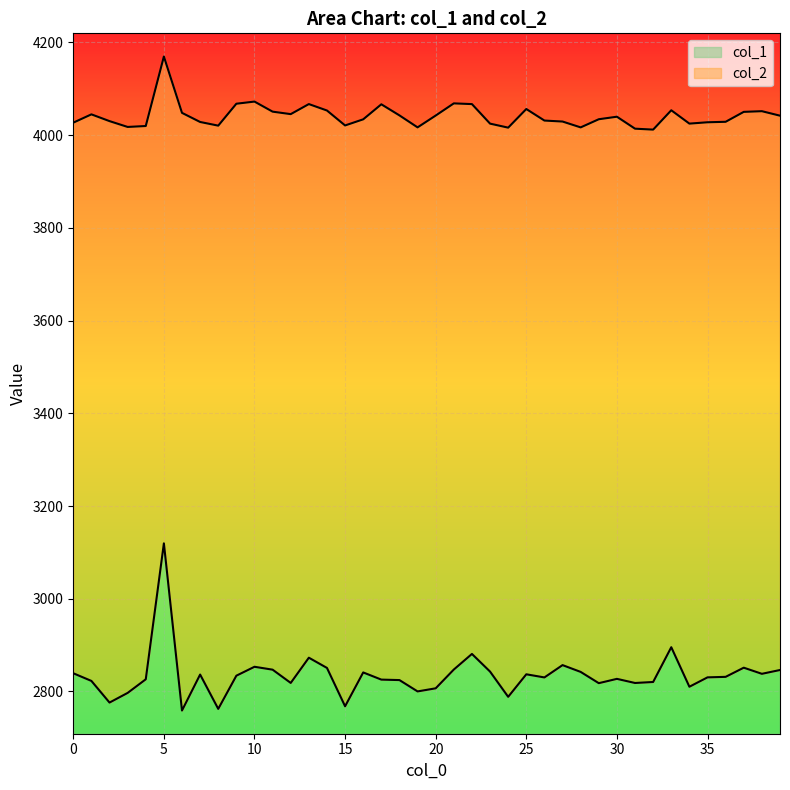

At which category is the sum across all series the highest?

5